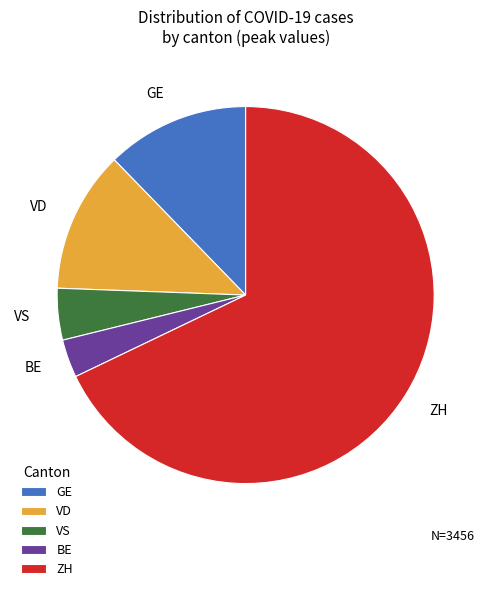

Between GE and BE, which is larger?

GE